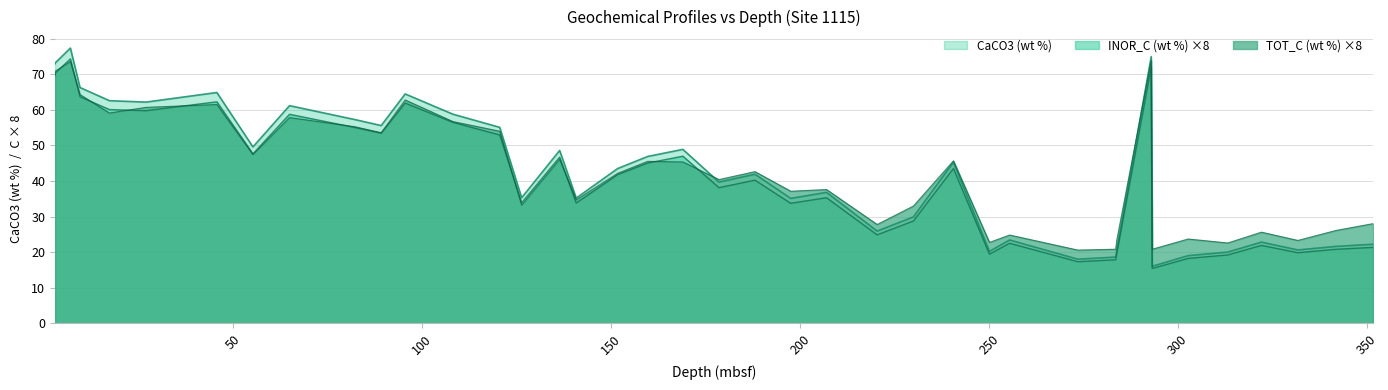

Which series has the largest range (max minus min)?

CaCO3 (wt %)